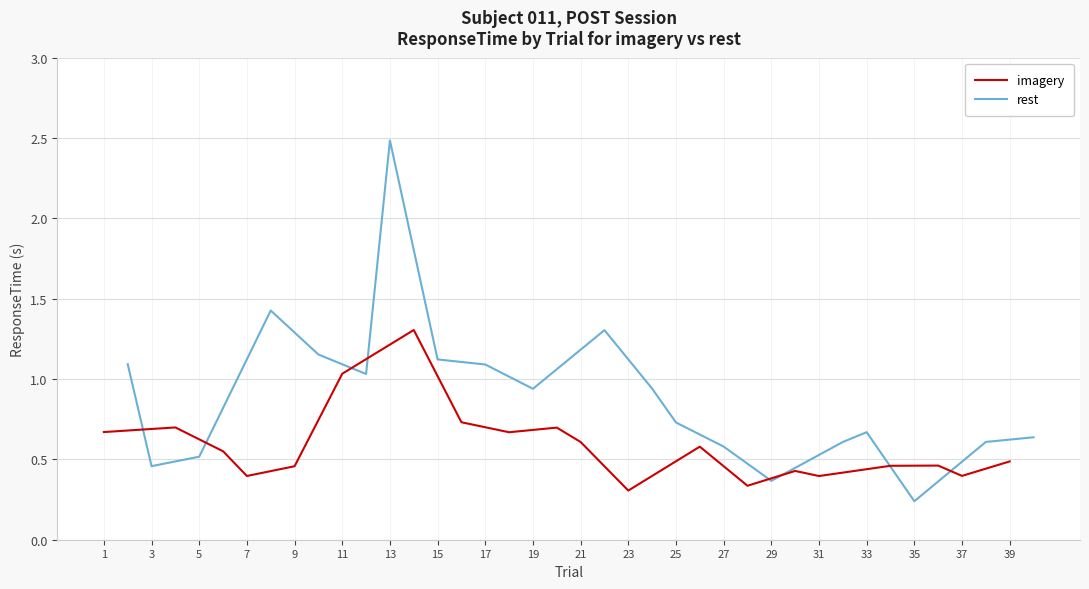

The value of imagery at 39 is 0.2. True or false?

False